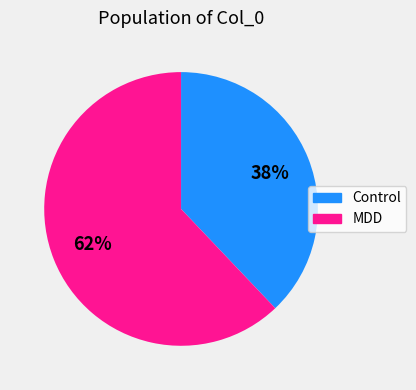

Is there a majority slice in this chart?

Yes